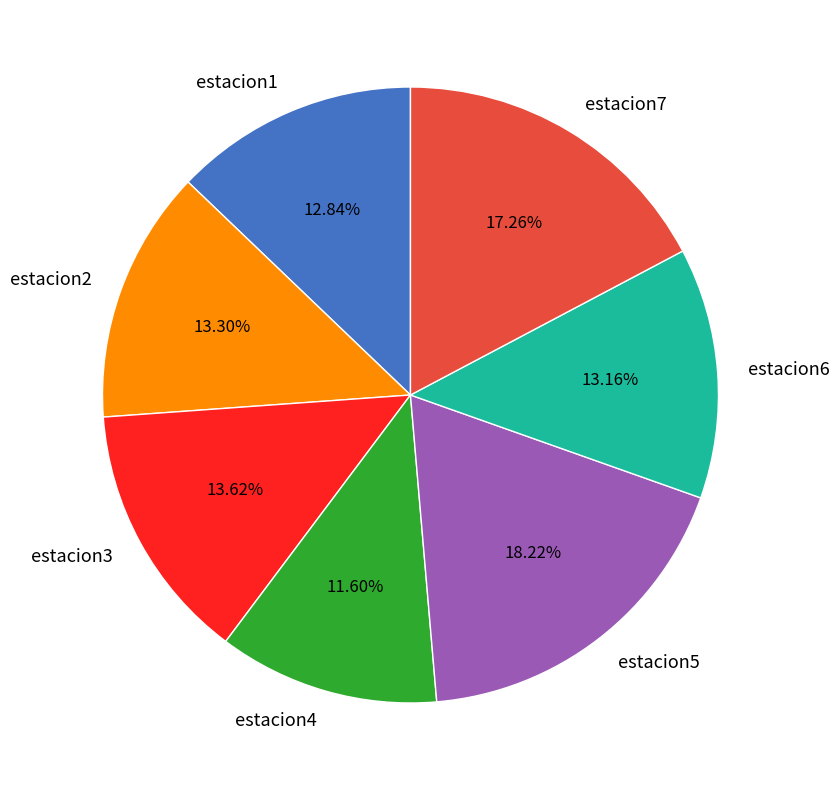

Which category has the smallest portion of the pie?

estacion4